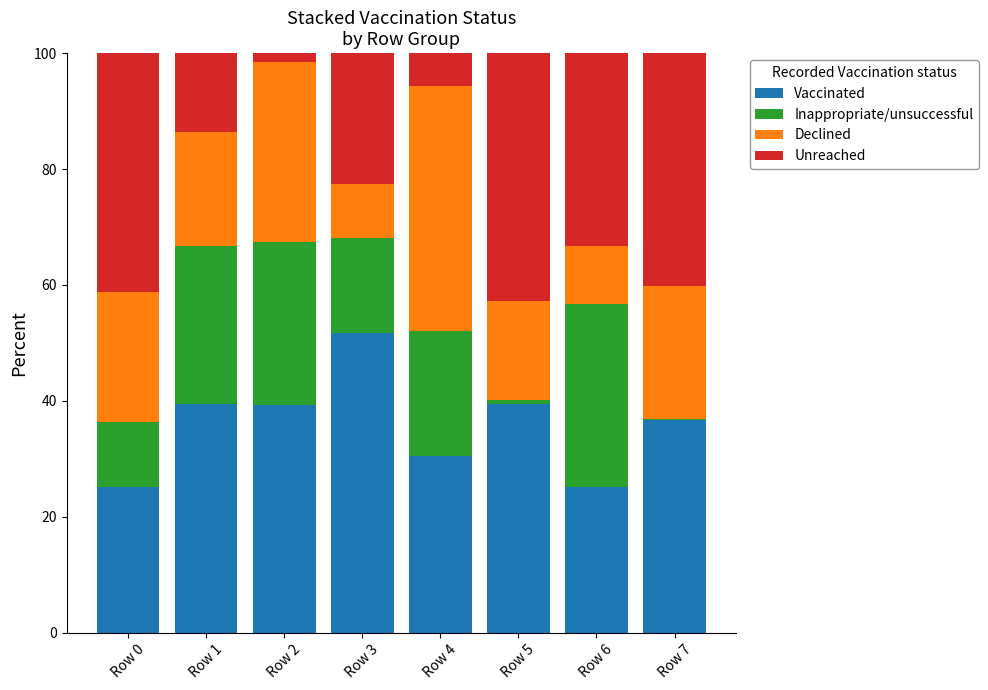

What is the sum of all Vaccinated values?

287.3